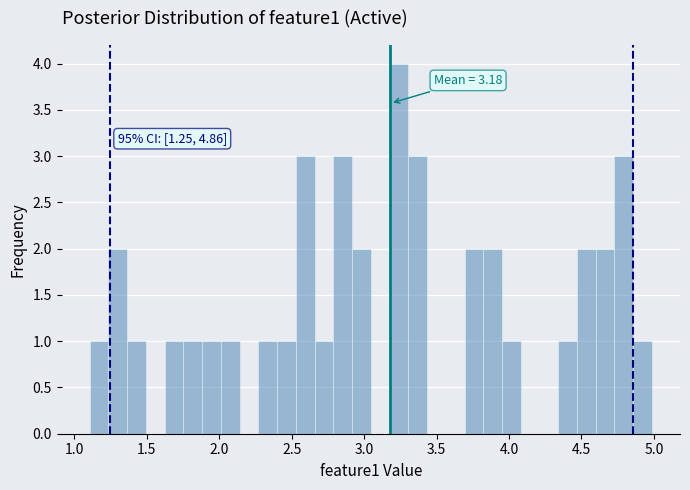

Read against the x-axis, roughly where is the centre of the tallest bar?

3.25